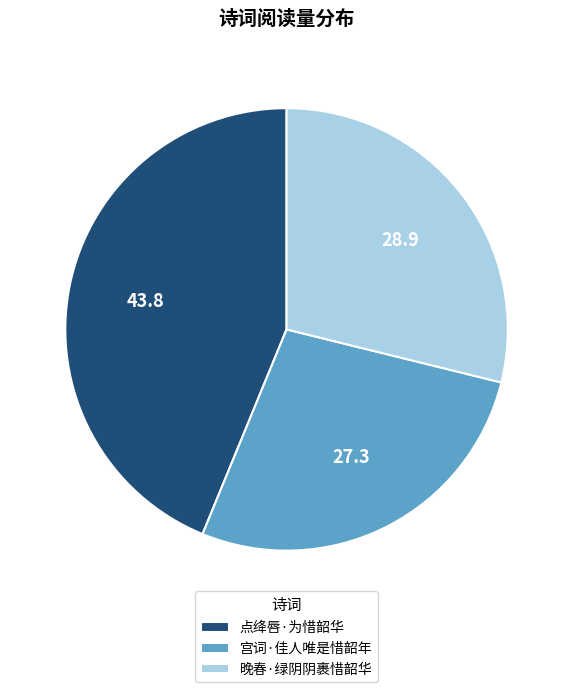

Rank the categories by value from highest to lowest.

点绛唇·为惜韶华, 晚春·绿阴阴裹惜韶华, 宫词·佳人唯是惜韶年